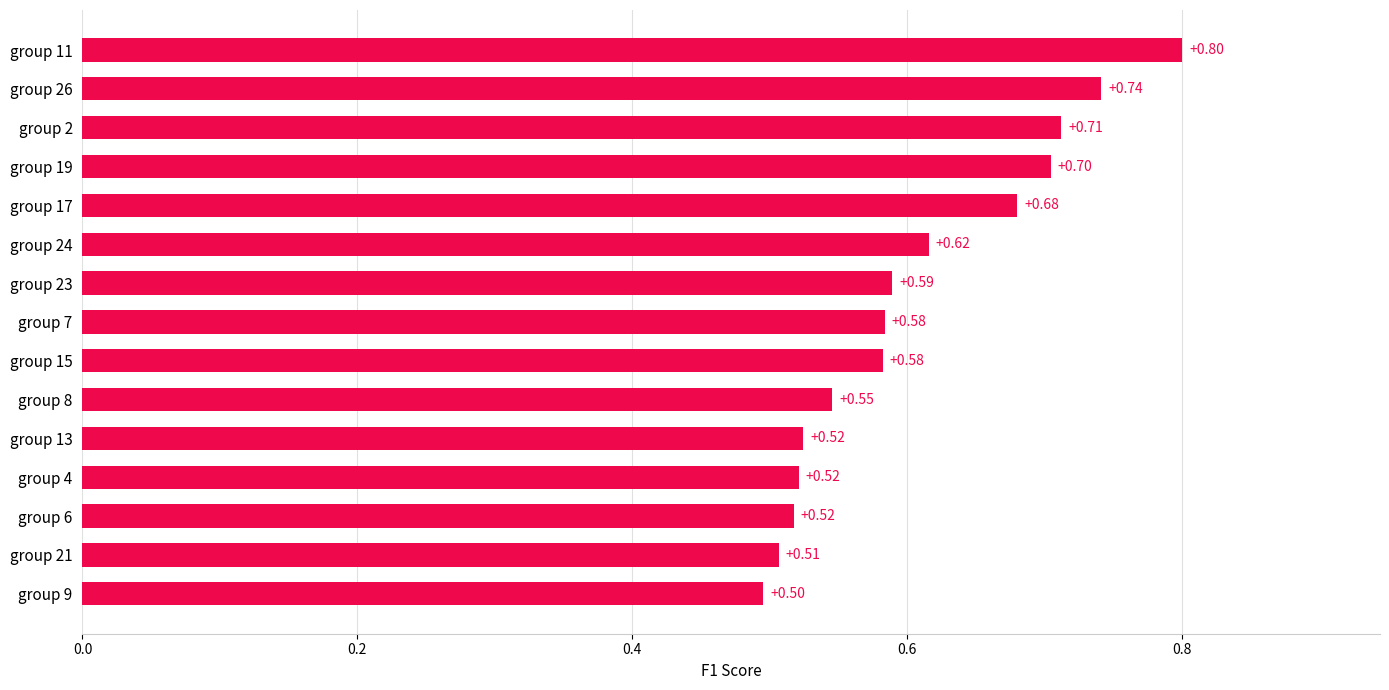

How many bars are there in total?

15